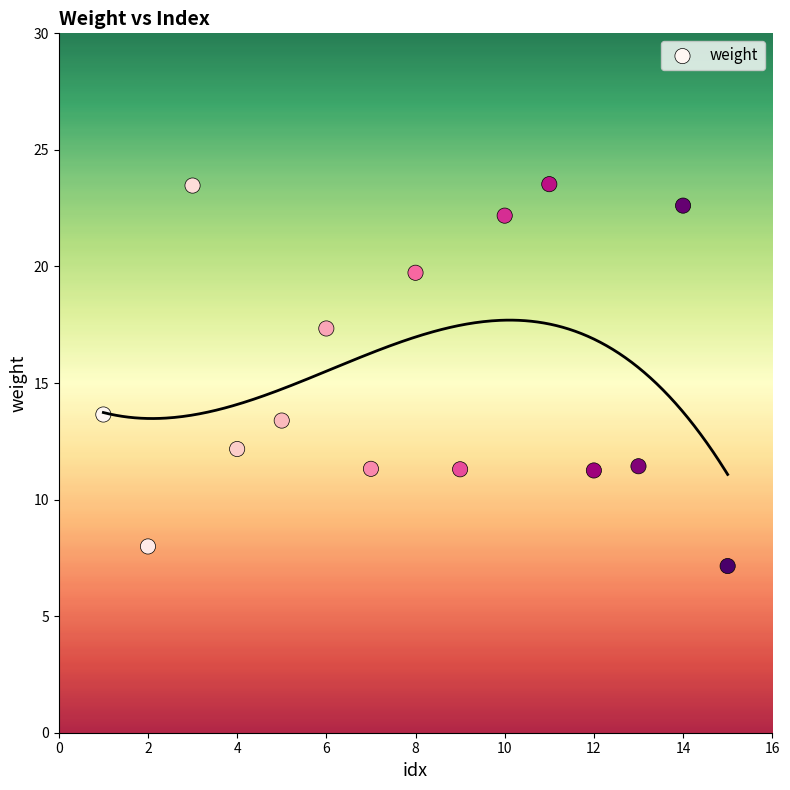

What is the range of Y values (max minus min)?

16.4